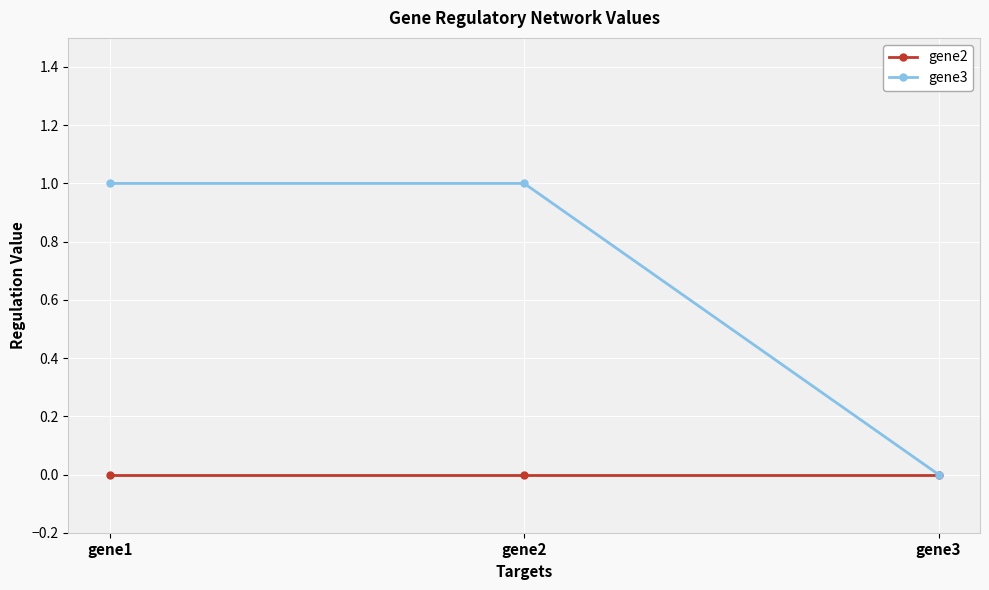

Where is gene3 nearest to the value 0?

gene3